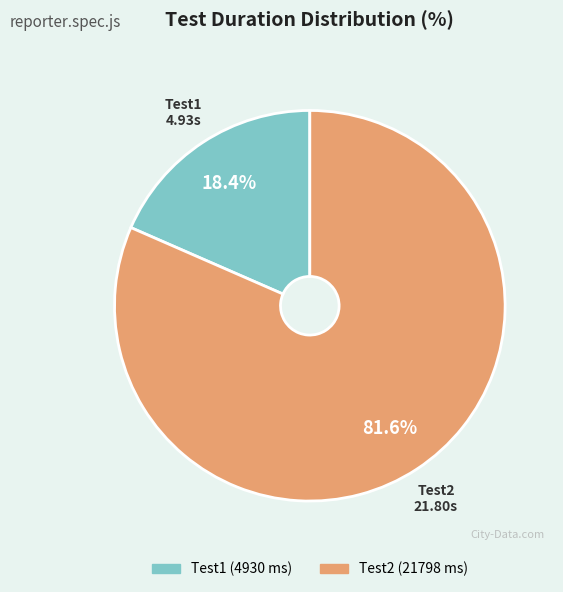

What is the largest slice in the pie chart?

Test2